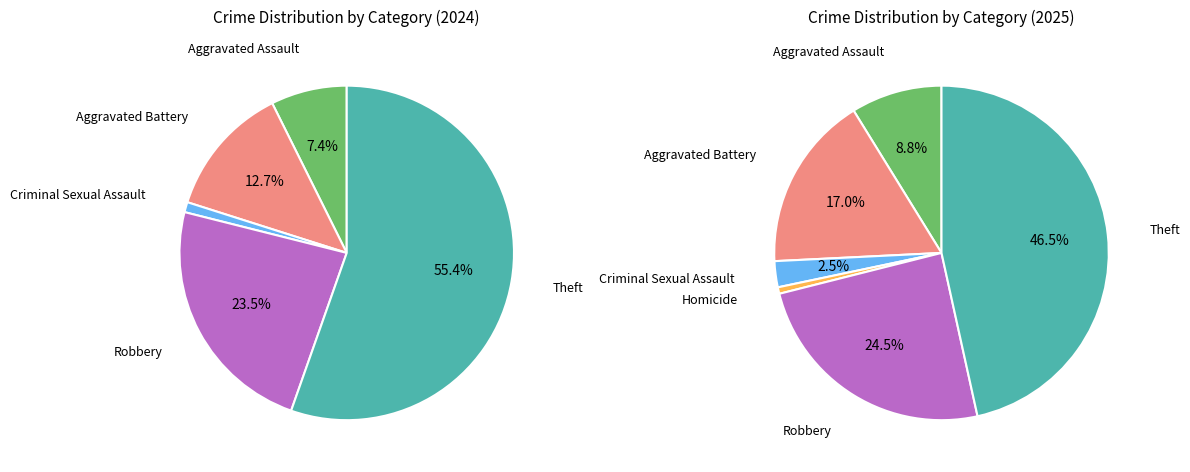

To the nearest percent, what is the difference between the largest and smallest slice percentages?

55%